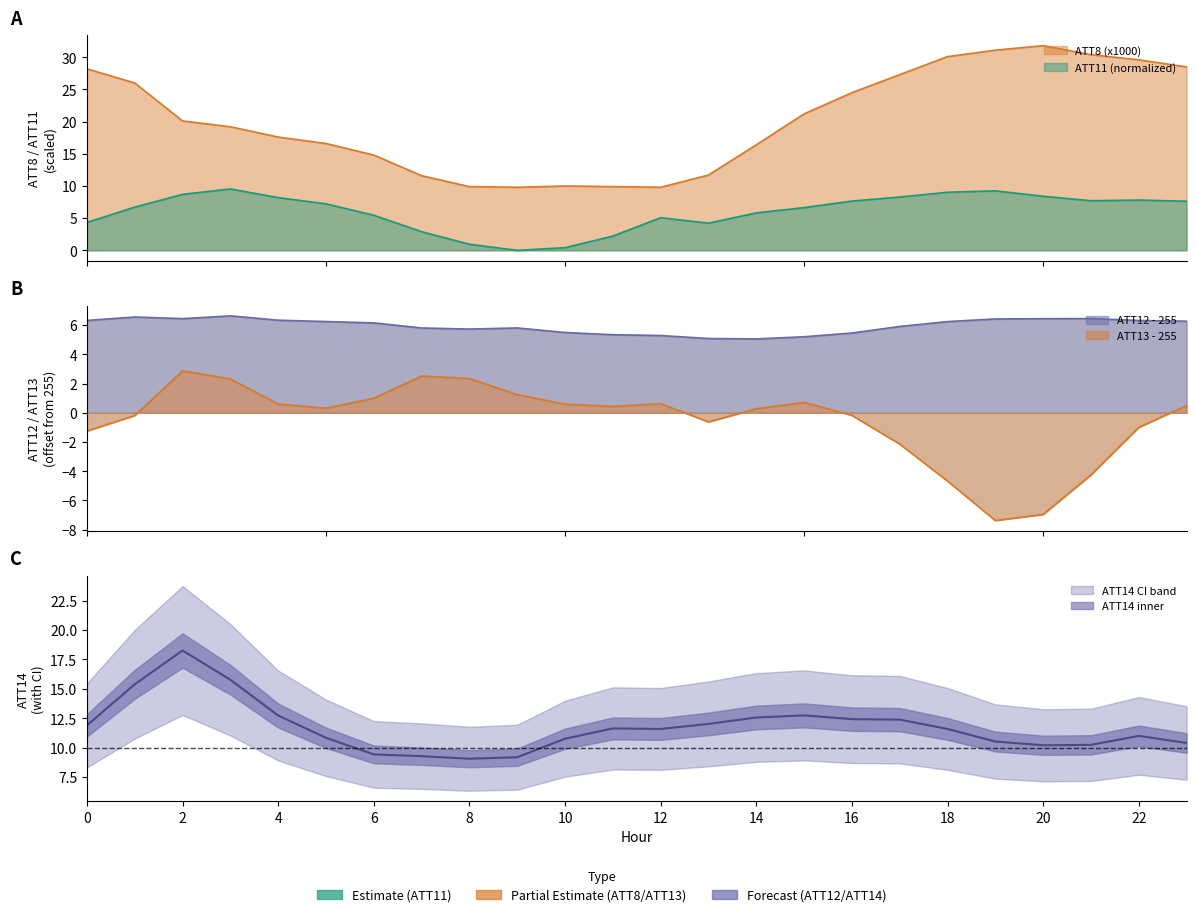

The value of ATT14 at 12 is 11.6. True or false?

True